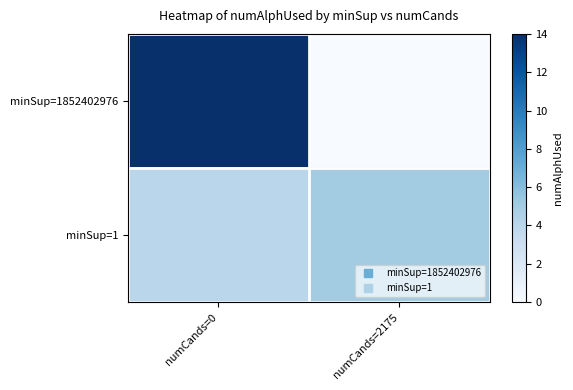

What is the difference between the highest and lowest values at numCands=2175?

5